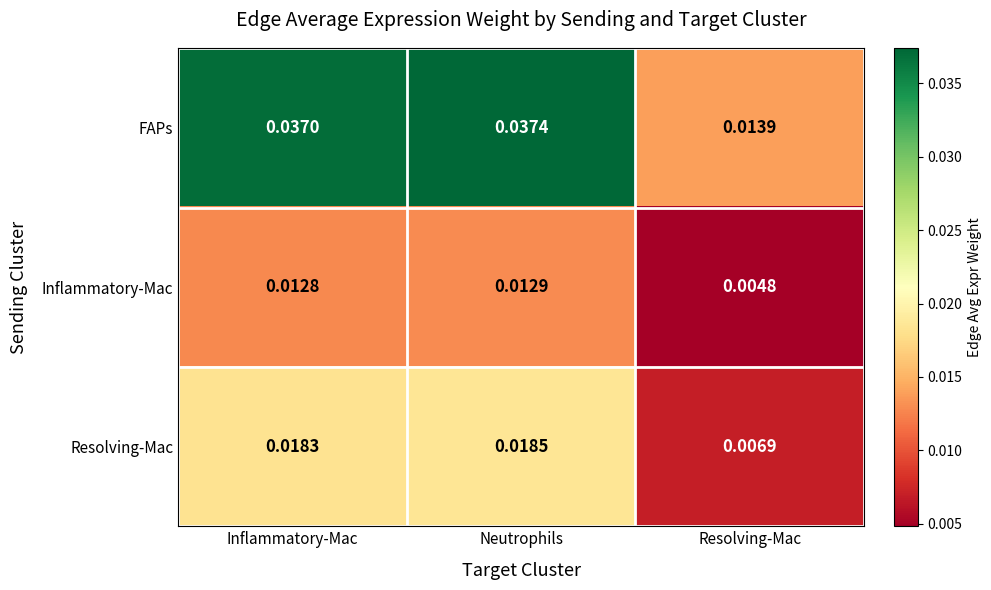

Which category has the lowest value across all series?

Resolving-Mac